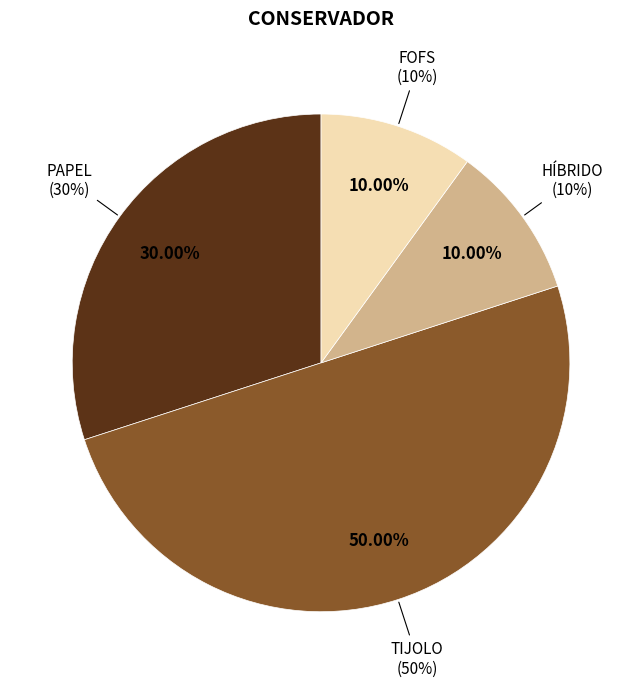

The PAPEL slice represents 30% of the pie. True or false?

True